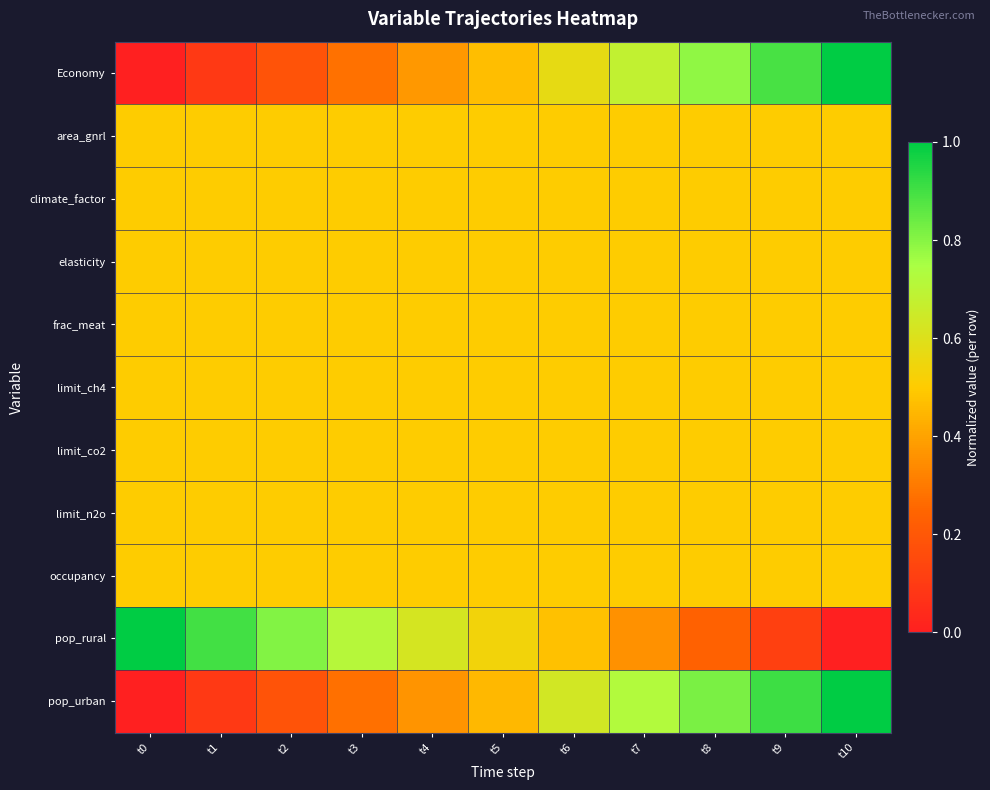

What is the greatest value displayed?

1.0